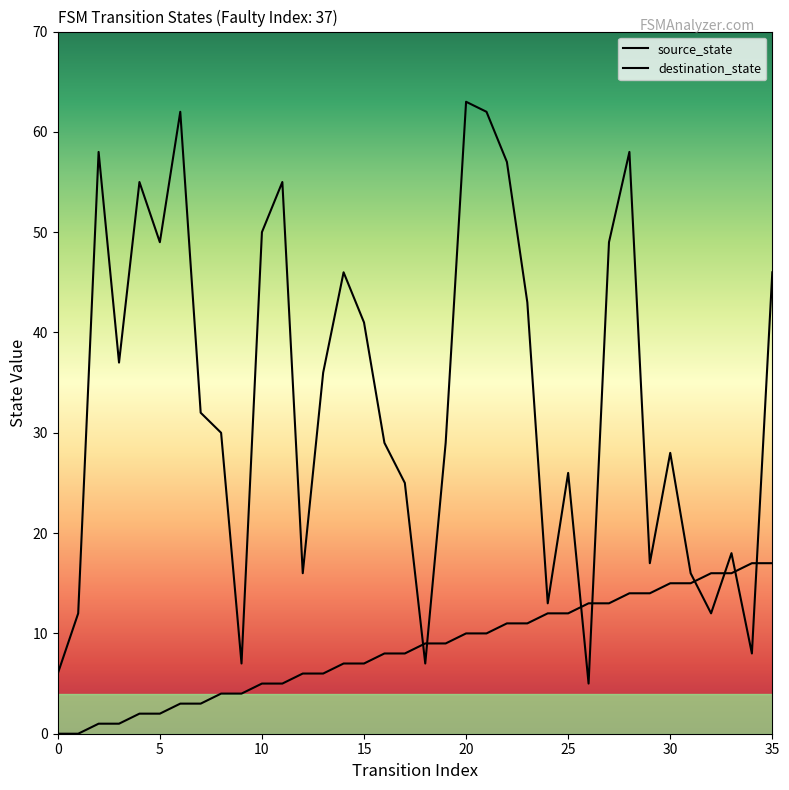

What is the total value across all series at 32?

28